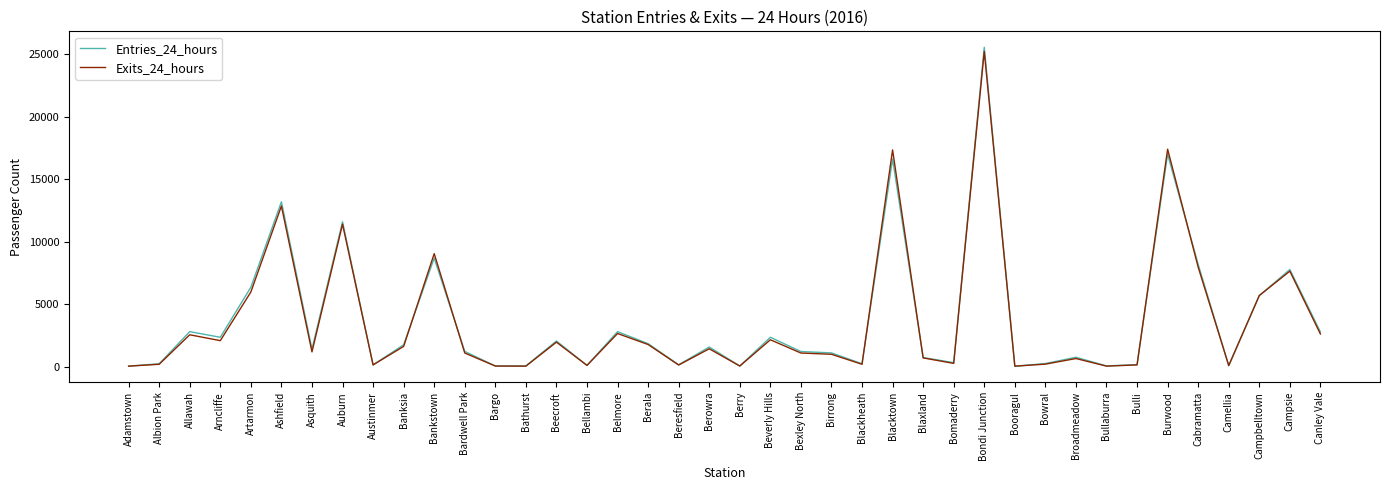

Which series has the largest range (max minus min)?

Entries_24_hours